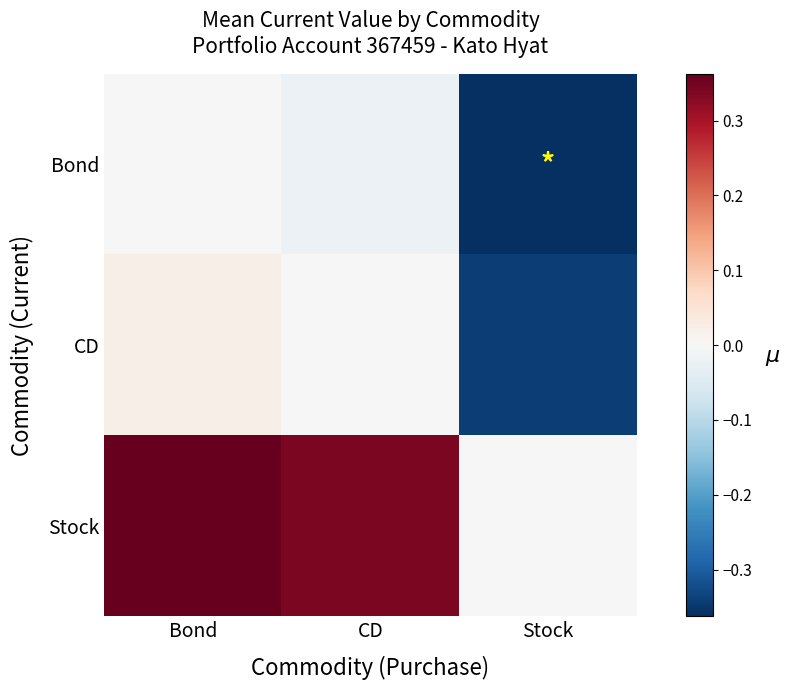

Rank the series by their maximum value, from highest to lowest.

Stock, CD, Bond